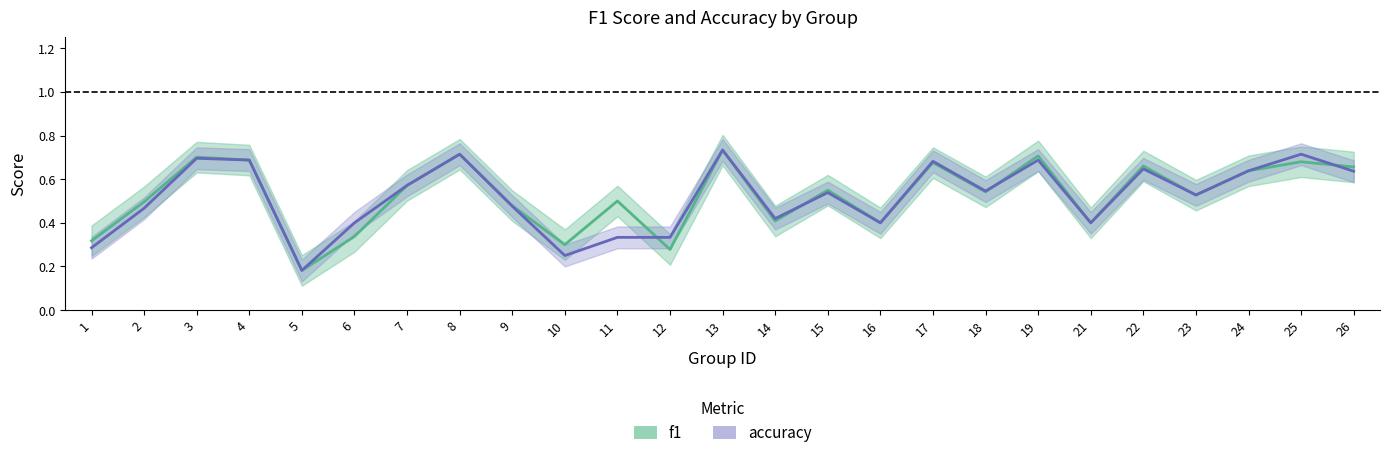

What is the sum of all f1 values?

13.1